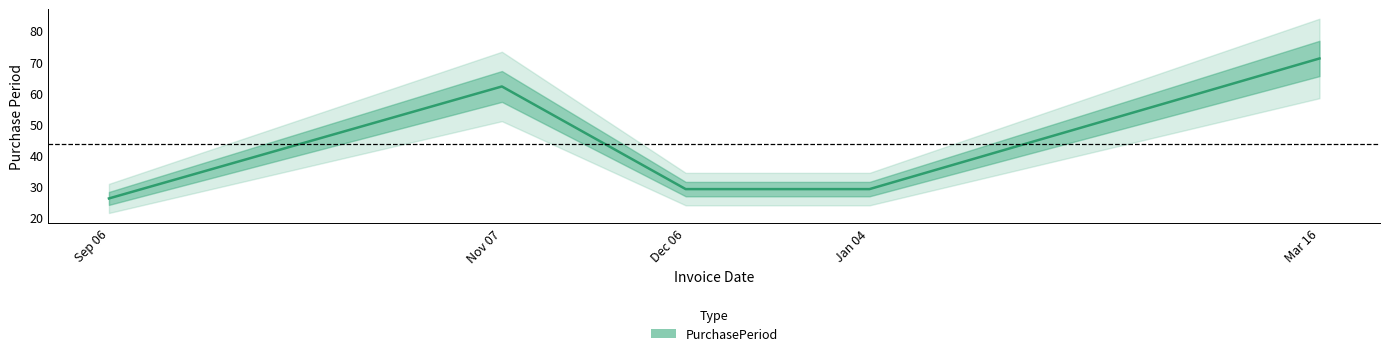

Is it true that the value at Jan 04 is 13?

False